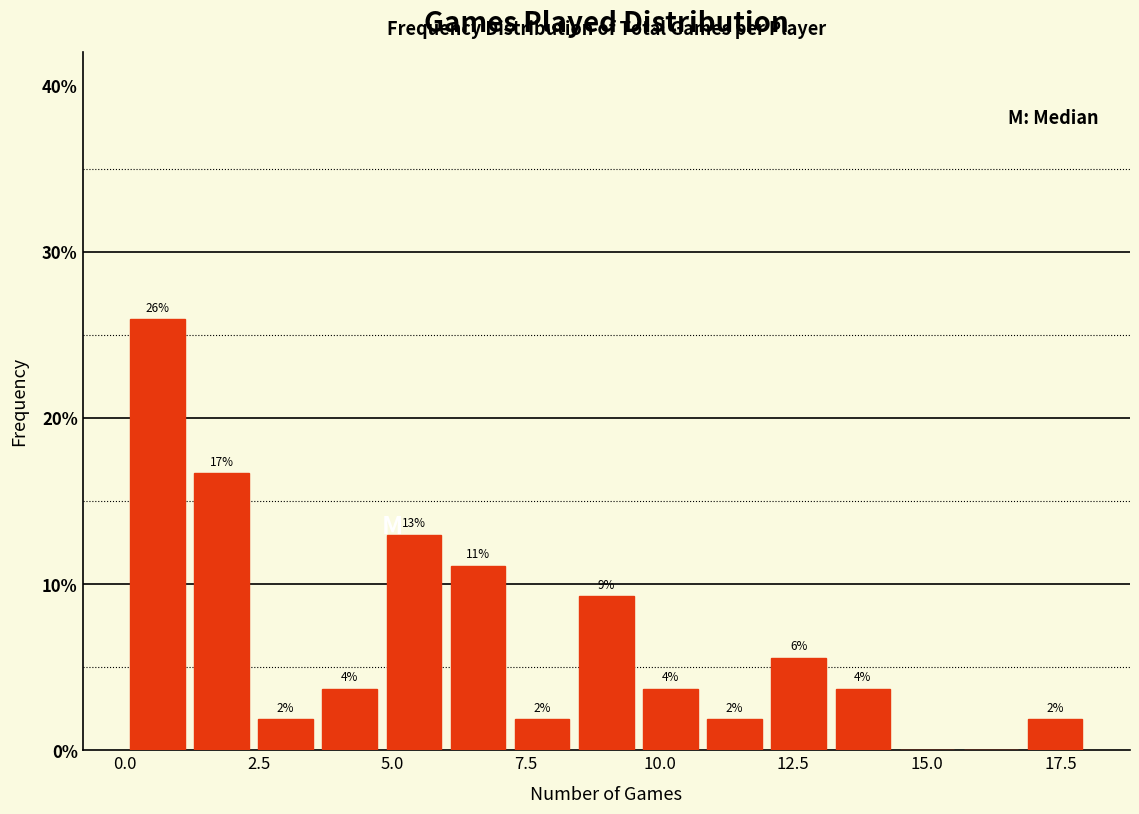

Around what value on the x-axis is the tallest bar? Give the approximate position of its centre, as read against the axis.

0.5